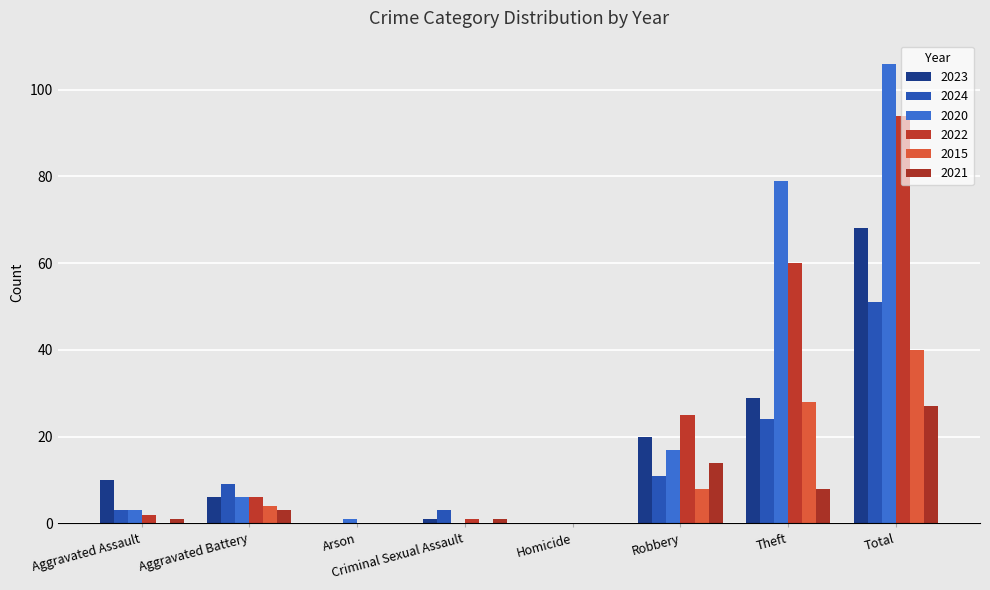

What is the difference between the 2022 values at Aggravated Assault and Criminal Sexual Assault?

1